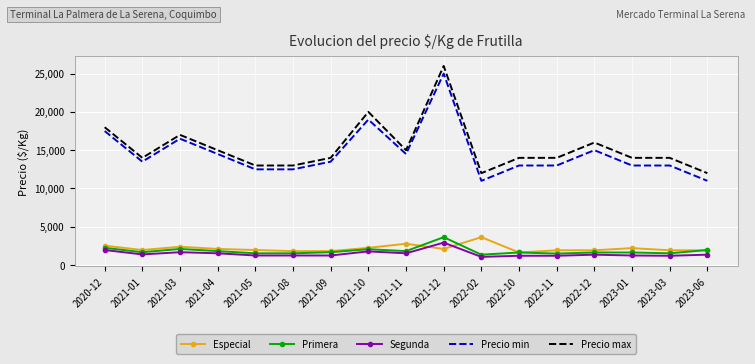

True or false: Primera and Precio max cross at least once.

False